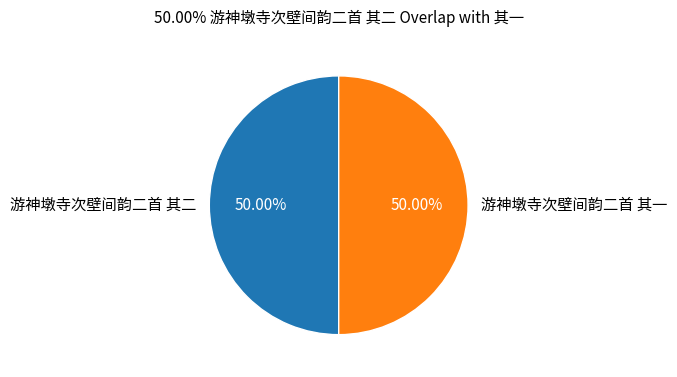

Do 游神墩寺次壁间韵二首 其二 and 游神墩寺次壁间韵二首 其一 together represent more than half of the pie?

Yes